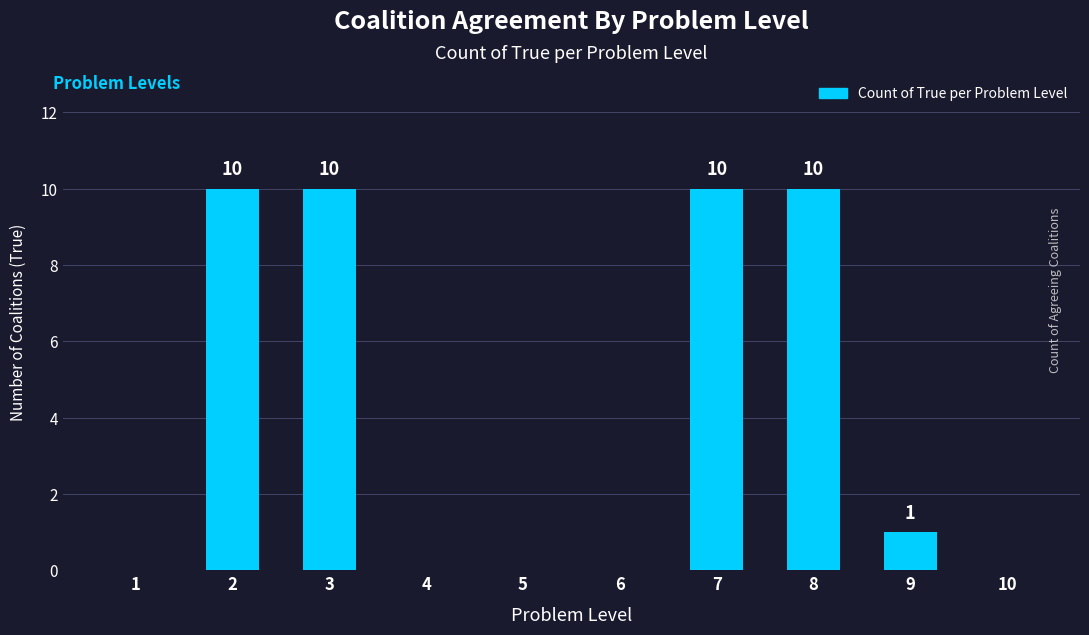

What is the difference between the maximum and second lowest values?

10